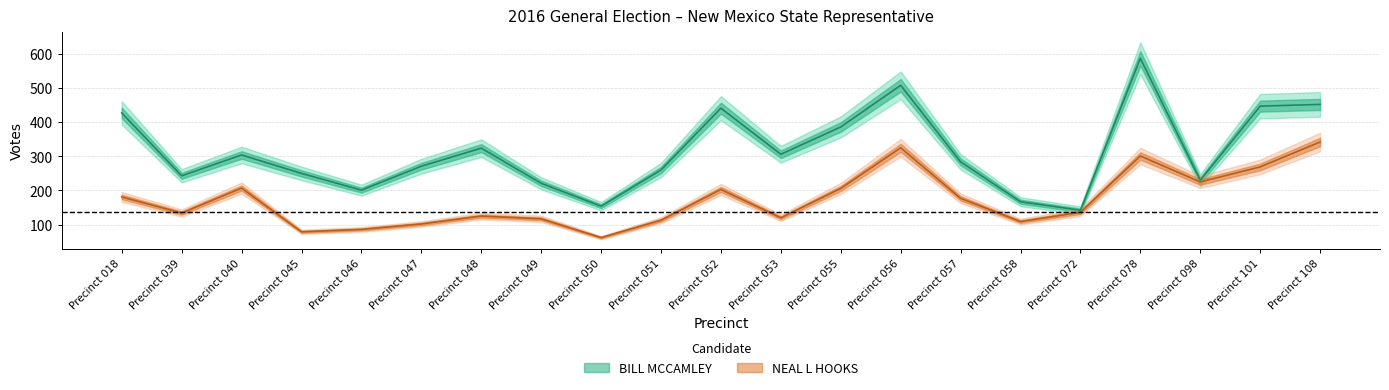

Where is the first local maximum for BILL MCCAMLEY?

Precinct 040